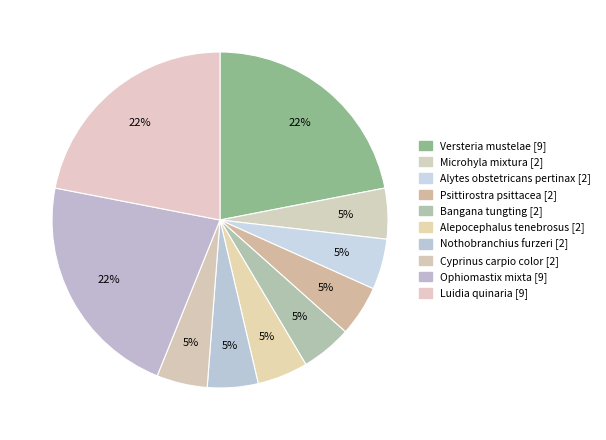

To the nearest percent, what is the difference between the largest and smallest slice percentages?

17%